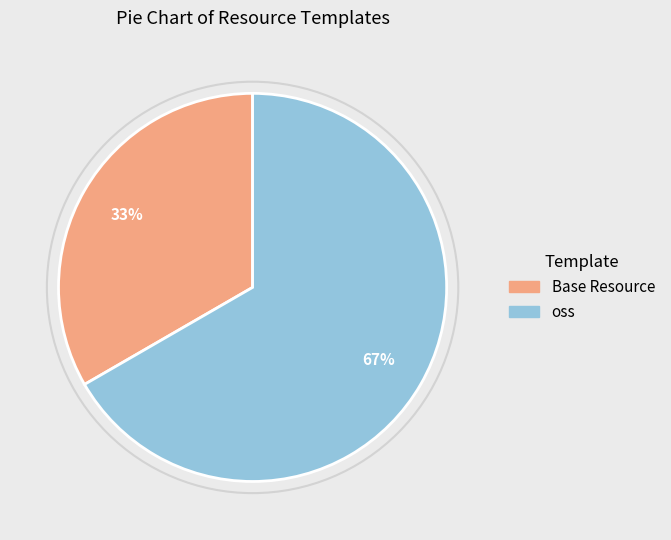

Which category has the biggest portion of the pie?

oss